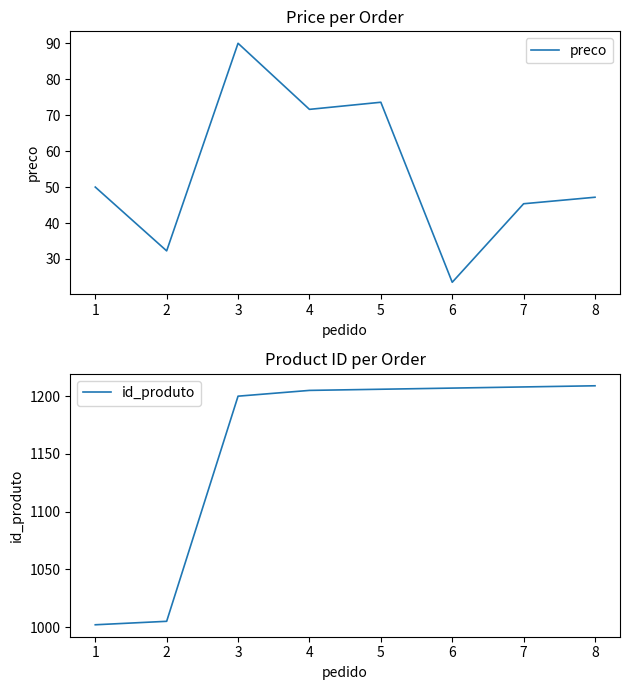

What is the minimum value for preco?

23.5